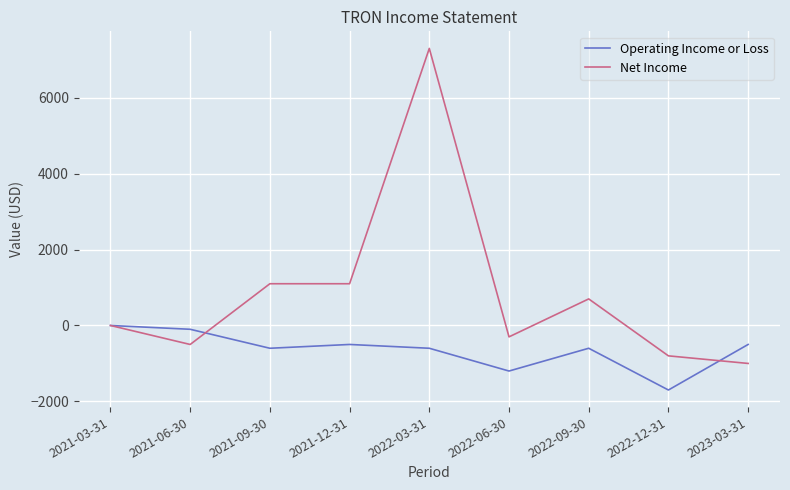

Does the chart have visible grid lines?

Yes